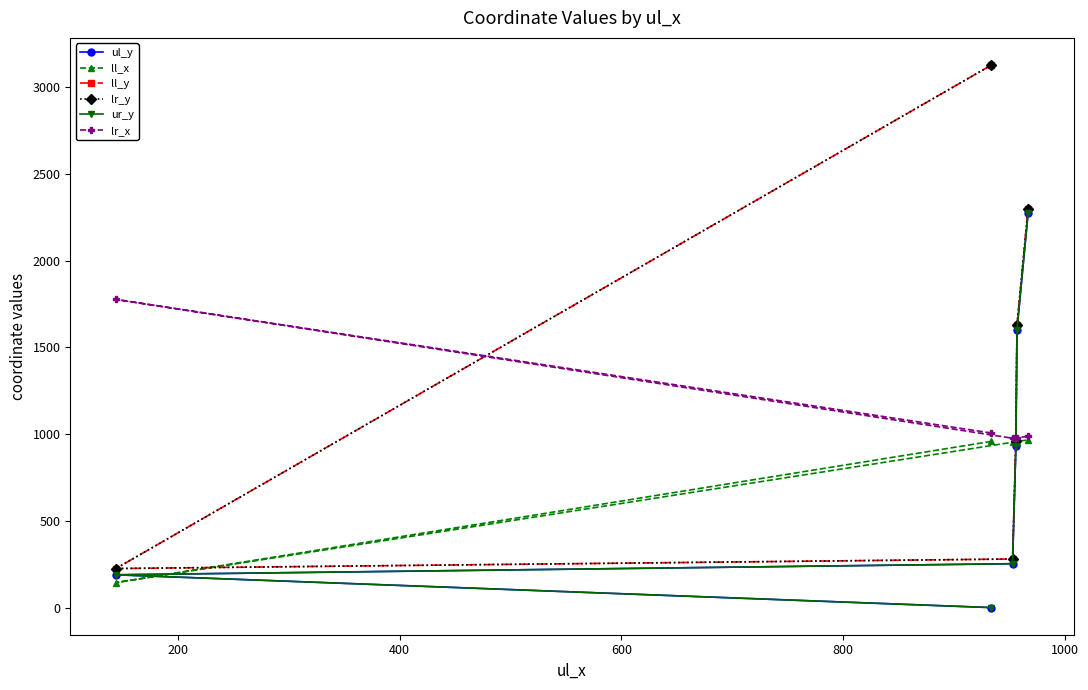

Does the chart have visible grid lines?

No